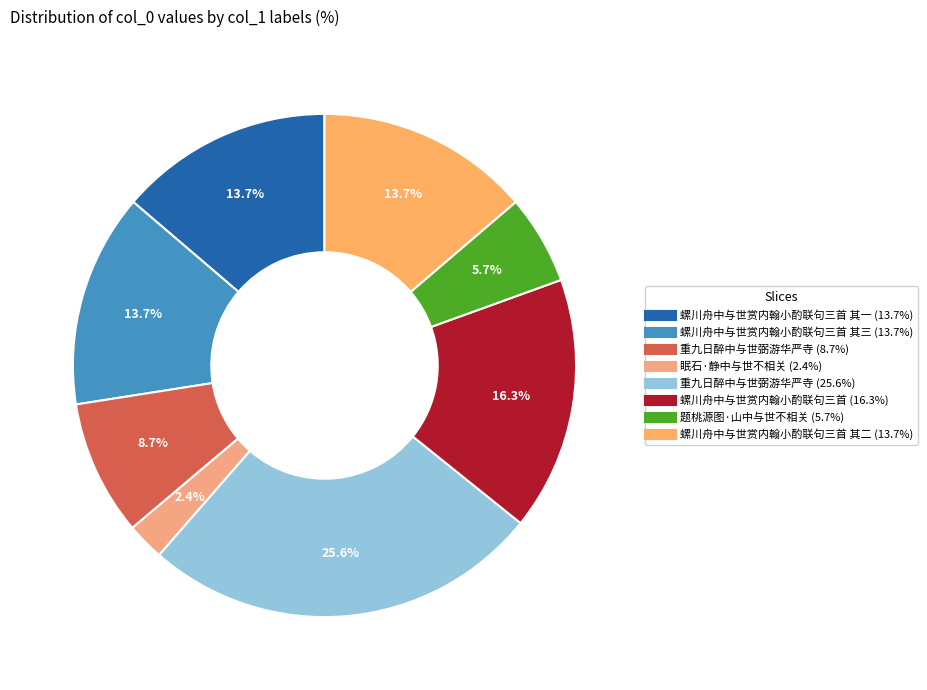

How many segments does this pie chart have?

8